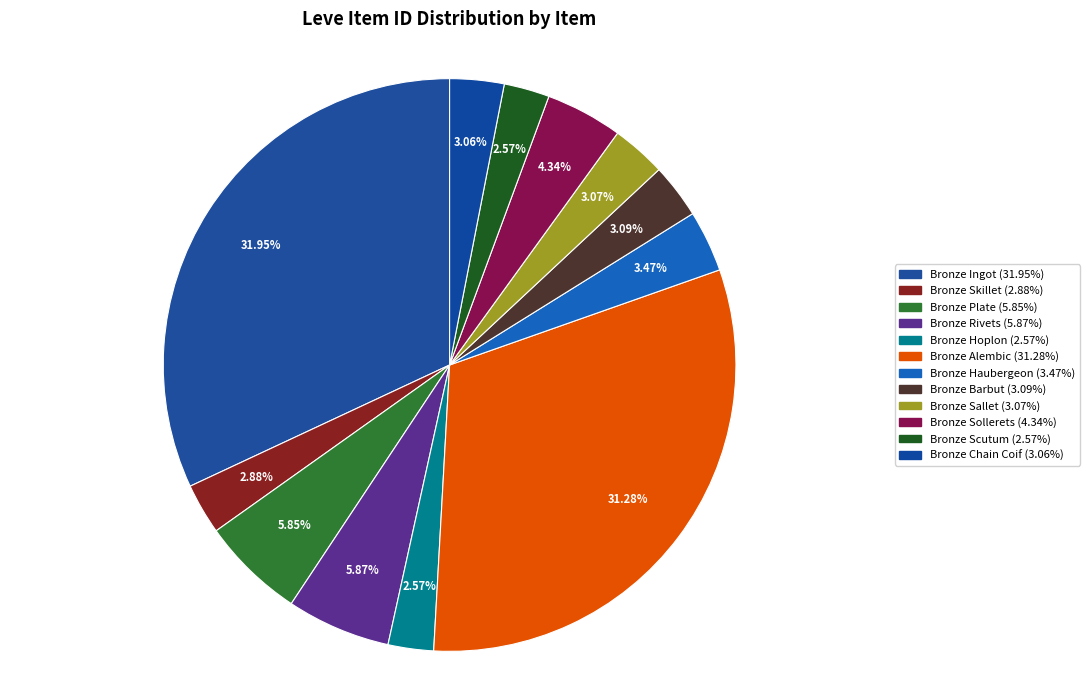

Is the sum of Bronze Ingot and Bronze Rivets greater than half?

No